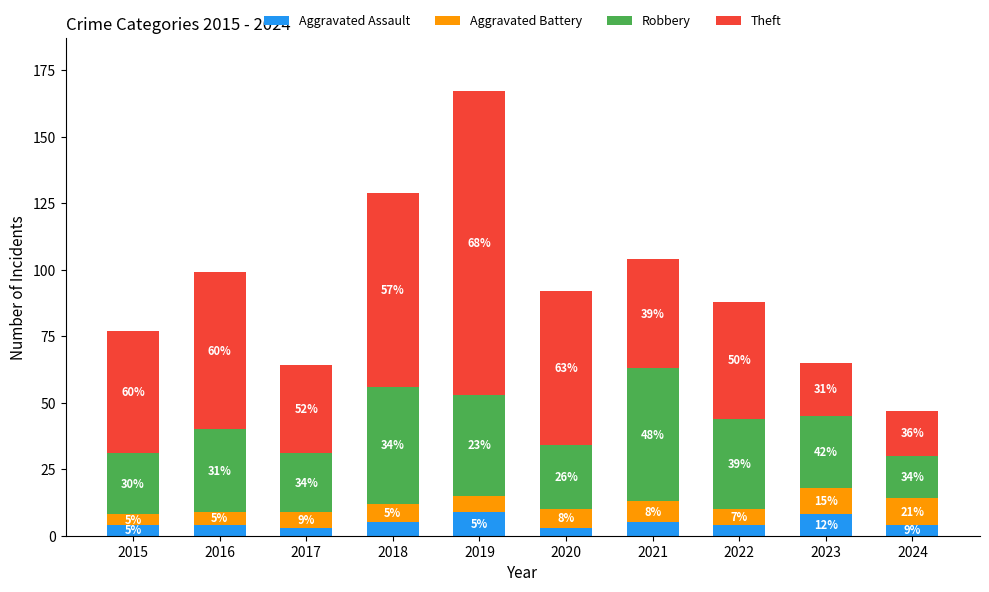

At which category is the sum across all series the highest?

2019